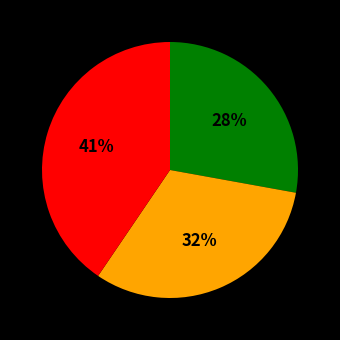

How many slices are in this pie chart?

3